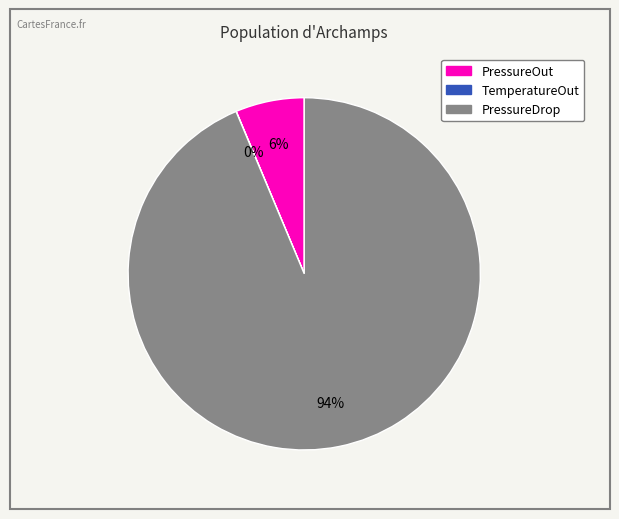

The PressureDrop slice represents 94% of the pie. True or false?

True